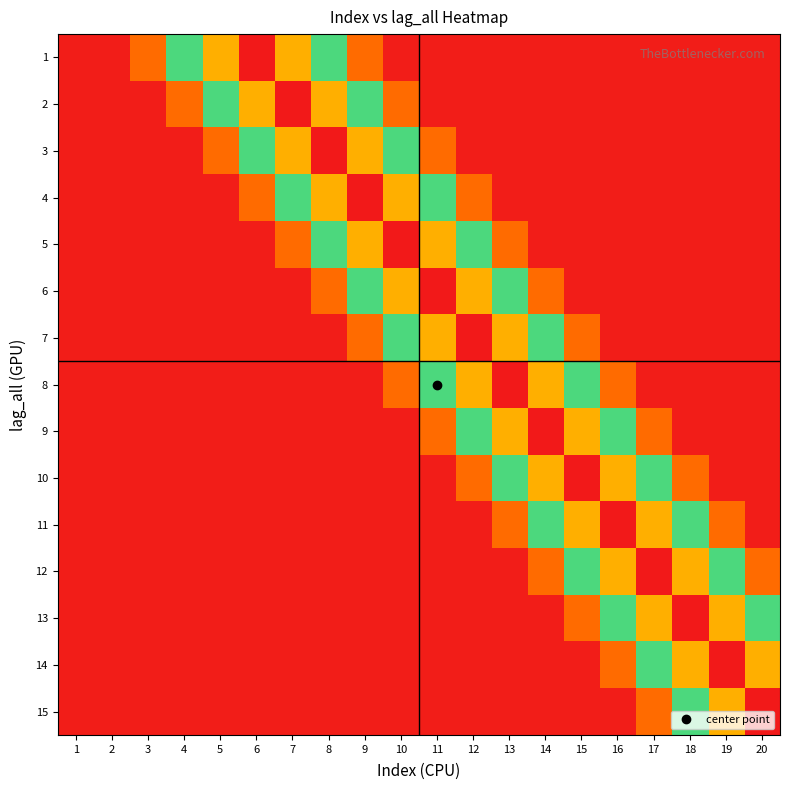

Reading right to left, what are all the values shown in this chart?

1: 20=0.0	19=0.0	18=0.0	17=0.0	16=0.0	15=0.0	14=0.0	13=0.0	12=0.0	11=0.0	10=0.0	9=0.2	8=0.5	7=0.7	6=1.0	5=0.7	4=0.4	3=0.2	2=0.0	1=0.0
2: 20=0.0	19=0.0	18=0.0	17=0.0	16=0.0	15=0.0	14=0.0	13=0.0	12=0.0	11=0.0	10=0.2	9=0.5	8=0.7	7=1.0	6=0.7	5=0.4	4=0.2	3=0.0	2=0.0	1=0.0
3: 20=0.0	19=0.0	18=0.0	17=0.0	16=0.0	15=0.0	14=0.0	13=0.0	12=0.0	11=0.2	10=0.5	9=0.7	8=1.0	7=0.7	6=0.4	5=0.2	4=0.0	3=0.0	2=0.0	1=0.0
4: 20=0.0	19=0.0	18=0.0	17=0.0	16=0.0	15=0.0	14=0.0	13=0.0	12=0.2	11=0.5	10=0.7	9=1.0	8=0.7	7=0.4	6=0.2	5=0.0	4=0.0	3=0.0	2=0.0	1=0.0
5: 20=0.0	19=0.0	18=0.0	17=0.0	16=0.0	15=0.0	14=0.0	13=0.2	12=0.5	11=0.7	10=1.0	9=0.7	8=0.4	7=0.2	6=0.0	5=0.0	4=0.0	3=0.0	2=0.0	1=0.0
6: 20=0.0	19=0.0	18=0.0	17=0.0	16=0.0	15=0.0	14=0.2	13=0.5	12=0.7	11=1.0	10=0.7	9=0.4	8=0.2	7=0.0	6=0.0	5=0.0	4=0.0	3=0.0	2=0.0	1=0.0
7: 20=0.0	19=0.0	18=0.0	17=0.0	16=0.0	15=0.2	14=0.5	13=0.7	12=1.0	11=0.7	10=0.4	9=0.2	8=0.0	7=0.0	6=0.0	5=0.0	4=0.0	3=0.0	2=0.0	1=0.0
8: 20=0.0	19=0.0	18=0.0	17=0.0	16=0.2	15=0.5	14=0.7	13=1.0	12=0.7	11=0.4	10=0.2	9=0.0	8=0.0	7=0.0	6=0.0	5=0.0	4=0.0	3=0.0	2=0.0	1=0.0
9: 20=0.0	19=0.0	18=0.0	17=0.2	16=0.5	15=0.7	14=1.0	13=0.7	12=0.4	11=0.2	10=0.0	9=0.0	8=0.0	7=0.0	6=0.0	5=0.0	4=0.0	3=0.0	2=0.0	1=0.0
10: 20=0.0	19=0.0	18=0.2	17=0.5	16=0.7	15=1.0	14=0.7	13=0.4	12=0.2	11=0.0	10=0.0	9=0.0	8=0.0	7=0.0	6=0.0	5=0.0	4=0.0	3=0.0	2=0.0	1=0.0
11: 20=0.0	19=0.2	18=0.5	17=0.7	16=1.0	15=0.7	14=0.4	13=0.2	12=0.0	11=0.0	10=0.0	9=0.0	8=0.0	7=0.0	6=0.0	5=0.0	4=0.0	3=0.0	2=0.0	1=0.0
12: 20=0.2	19=0.5	18=0.7	17=1.0	16=0.7	15=0.4	14=0.2	13=0.0	12=0.0	11=0.0	10=0.0	9=0.0	8=0.0	7=0.0	6=0.0	5=0.0	4=0.0	3=0.0	2=0.0	1=0.0
13: 20=0.5	19=0.7	18=1.0	17=0.7	16=0.4	15=0.2	14=0.0	13=0.0	12=0.0	11=0.0	10=0.0	9=0.0	8=0.0	7=0.0	6=0.0	5=0.0	4=0.0	3=0.0	2=0.0	1=0.0
14: 20=0.7	19=1.0	18=0.7	17=0.4	16=0.2	15=0.0	14=0.0	13=0.0	12=0.0	11=0.0	10=0.0	9=0.0	8=0.0	7=0.0	6=0.0	5=0.0	4=0.0	3=0.0	2=0.0	1=0.0
15: 20=1.0	19=0.7	18=0.4	17=0.2	16=0.0	15=0.0	14=0.0	13=0.0	12=0.0	11=0.0	10=0.0	9=0.0	8=0.0	7=0.0	6=0.0	5=0.0	4=0.0	3=0.0	2=0.0	1=0.0